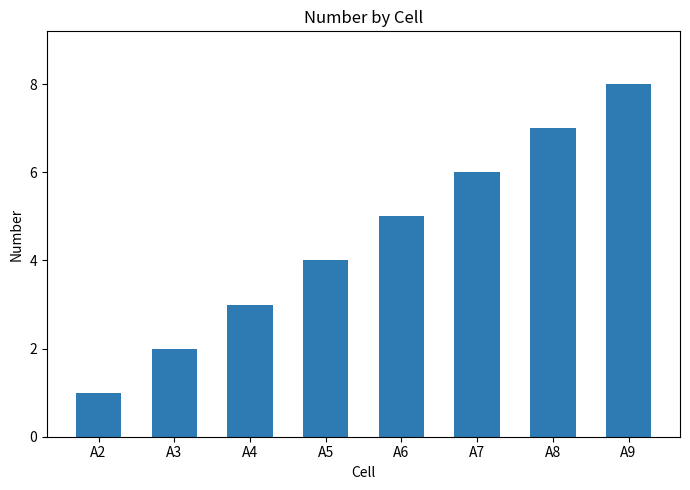

What is the change in value from A6 to A8?

+2